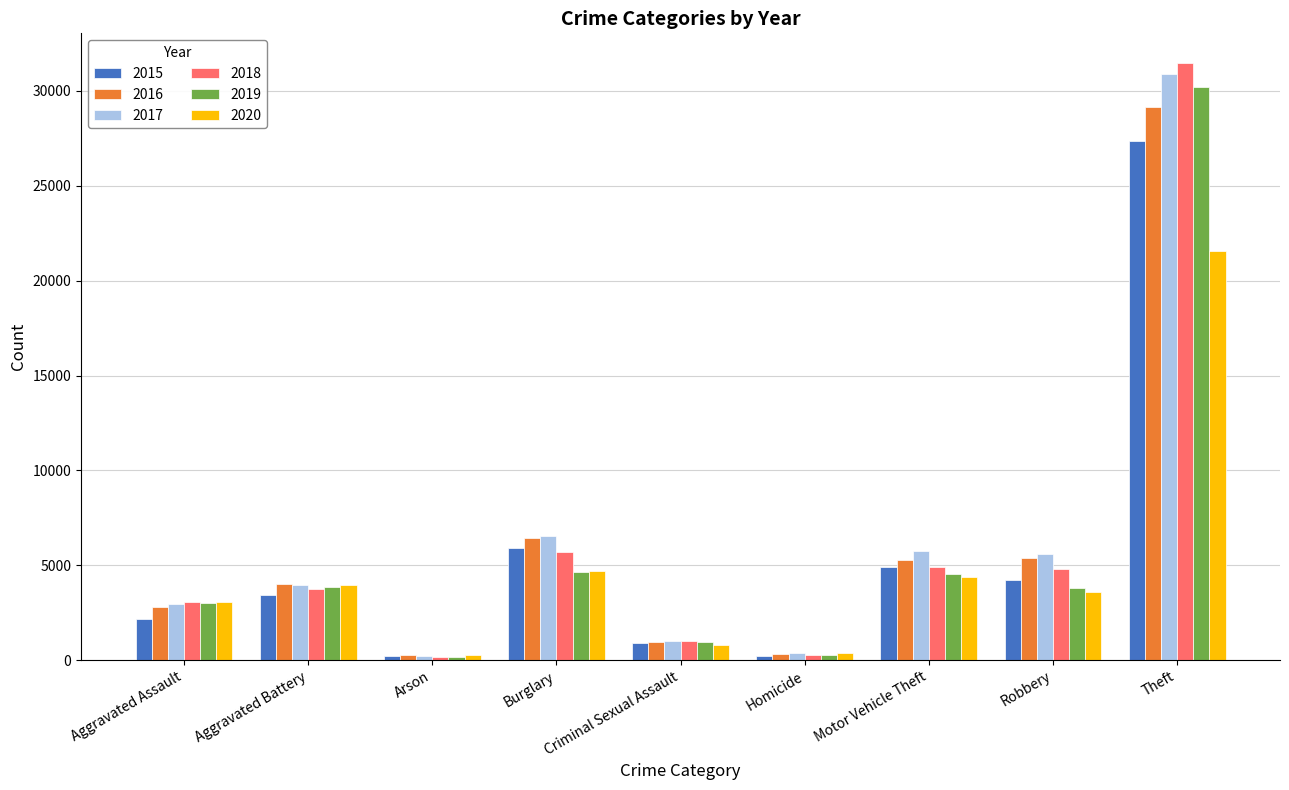

At how many categories does at least one series exceed 1820?

6